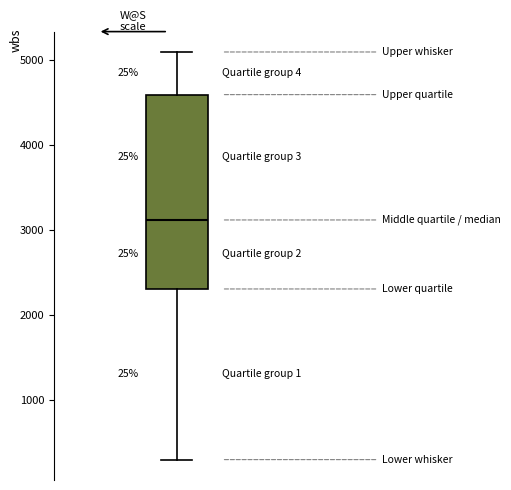

Transcribe this box plot: give where the median line is, the range the box spans, and where the two whiskers end, as read against the y-axis. The values are not printed on the chart, so give them approximately, as read against the axis.

median 3100, box 2300 to 4600, whiskers 300 to 5100